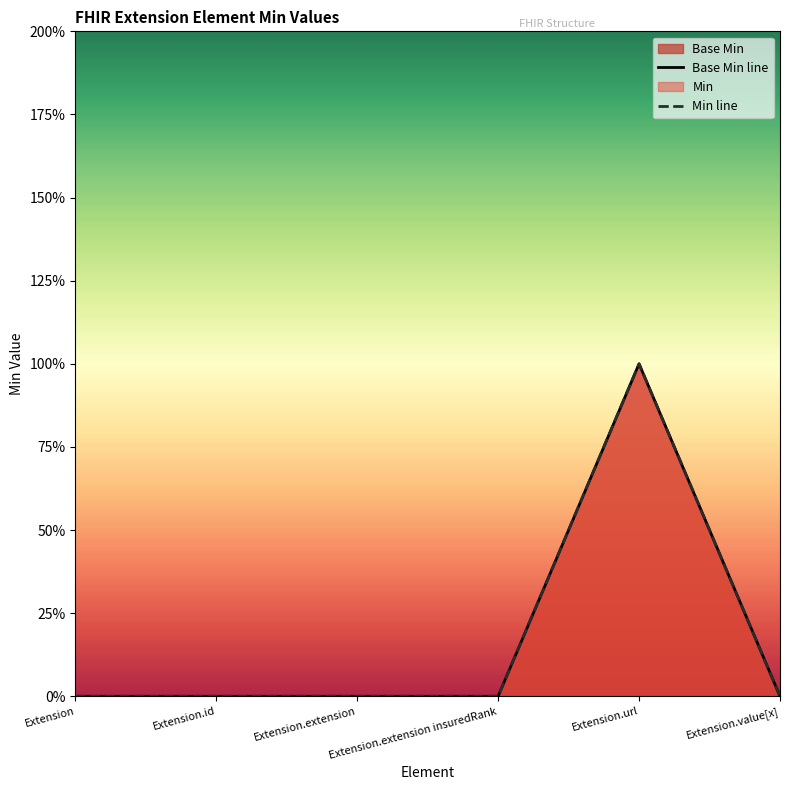

The Base Min series shows 0 at Extension.value[x]. True or false?

False